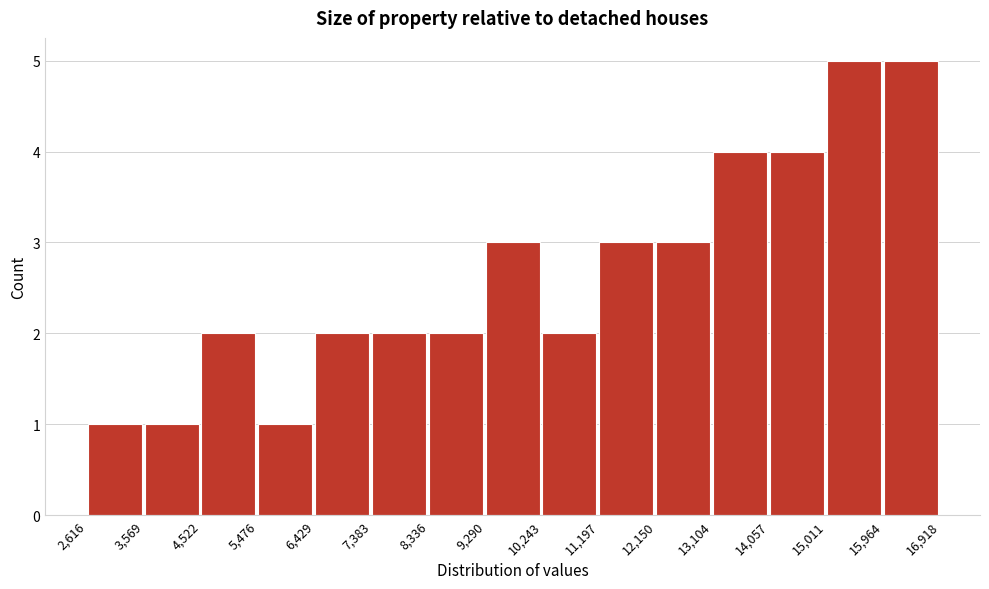

Reading left to right, list every bar in this chart as the range it spans on the x-axis followed by its height. The values are not printed on the chart, so give them approximately, as read against the axis.

2,616 to 3,569: 1
3,569 to 4,522: 1
4,522 to 5,476: 2
5,476 to 6,429: 1
6,429 to 7,383: 2
7,383 to 8,336: 2
8,336 to 9,290: 2
9,290 to 10,243: 3
10,243 to 11,197: 2
11,197 to 12,150: 3
12,150 to 13,104: 3
13,104 to 14,057: 4
14,057 to 15,011: 4
15,011 to 15,964: 5
15,964 to 16,918: 5